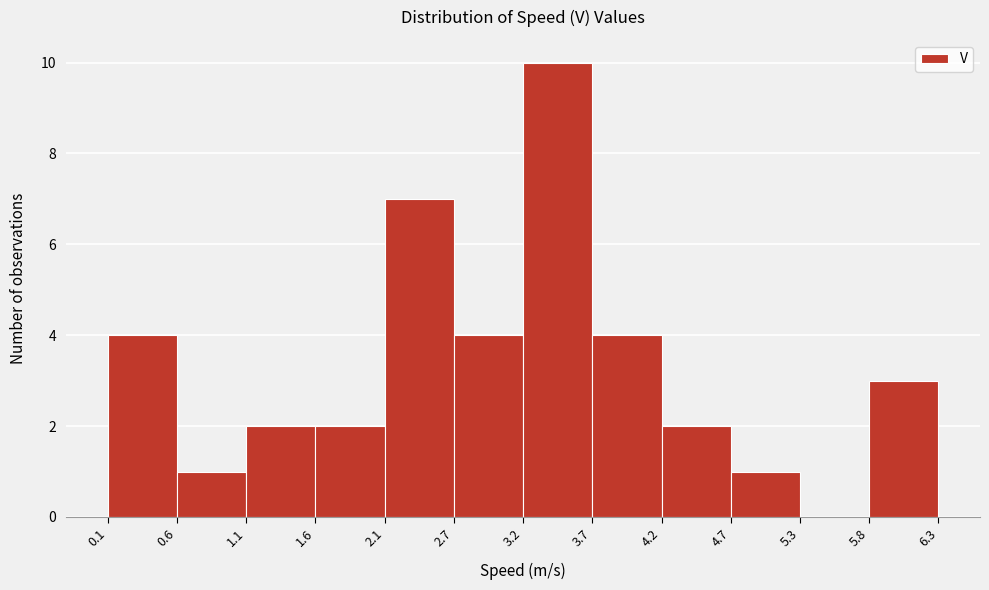

Reading left to right, transcribe this chart: for each bar, give the range it covers on the x-axis and its height. The values are not printed on the chart, so give them approximately, as read against the axis.

0.1 to 0.6: 4
0.6 to 1.1: 1
1.1 to 1.6: 2
1.6 to 2.1: 2
2.1 to 2.7: 7
2.7 to 3.2: 4
3.2 to 3.7: 10
3.7 to 4.2: 4
4.2 to 4.7: 2
4.7 to 5.3: 1
5.3 to 5.8: 0
5.8 to 6.3: 3